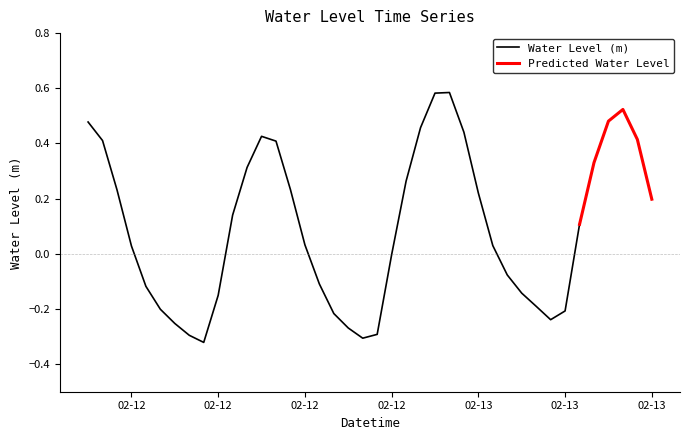

Rank the categories by value from lowest to highest.

2025-02-12 08:00:00, 2025-02-12 19:00:00, 2025-02-12 07:00:00, 2025-02-12 20:00:00, 2025-02-12 18:00:00, 2025-02-12 06:00:00, 2025-02-13 08:00:00, 2025-02-12 17:00:00, 2025-02-13 09:00:00, 2025-02-12 05:00:00, 2025-02-13 07:00:00, 2025-02-12 09:00:00, 2025-02-13 06:00:00, 2025-02-12 04:00:00, 2025-02-12 16:00:00, 2025-02-13 05:00:00, 2025-02-12 21:00:00, 2025-02-12 03:00:00, 2025-02-13 04:00:00, 2025-02-12 15:00:00, 2025-02-13 10:00:00, 2025-02-12 10:00:00, 2025-02-13 15:00:00, 2025-02-13 03:00:00, 2025-02-12 02:00:00, 2025-02-12 14:00:00, 2025-02-12 22:00:00, 2025-02-12 11:00:00, 2025-02-13 11:00:00, 2025-02-12 13:00:00, 2025-02-12 01:00:00, 2025-02-13 14:00:00, 2025-02-12 12:00:00, 2025-02-13 02:00:00, 2025-02-12 23:00:00, 2025-02-12 00:00:00, 2025-02-13 12:00:00, 2025-02-13 13:00:00, 2025-02-13 00:00:00, 2025-02-13 01:00:00